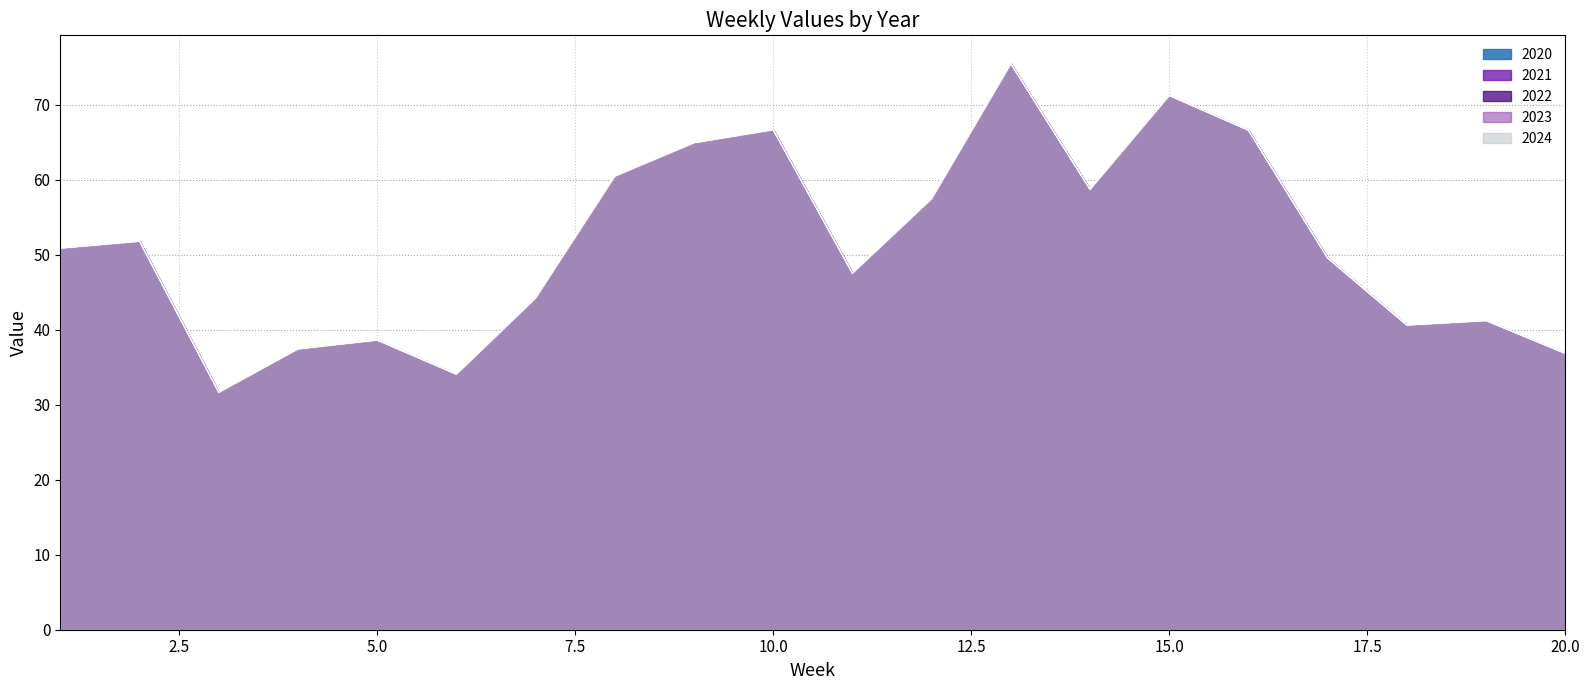

At which label does 2024 reach its peak?

13